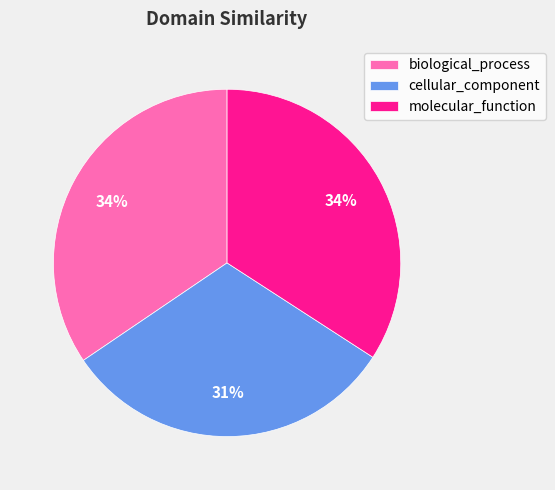

True or false: molecular_function accounts for 34% of the total.

True